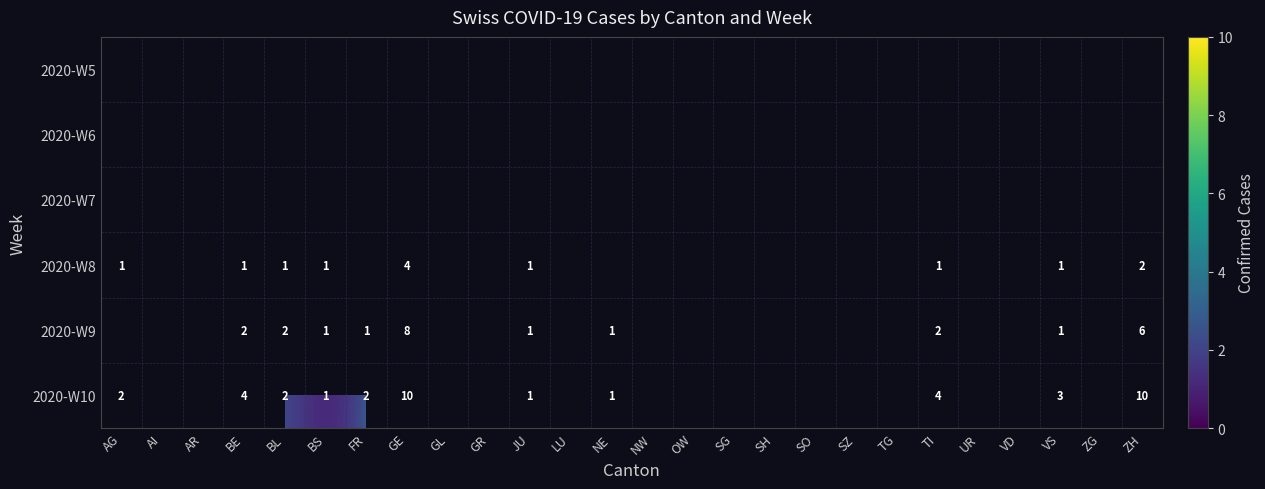

True or false: 2020-W10 has a value of 3 at BL.

False